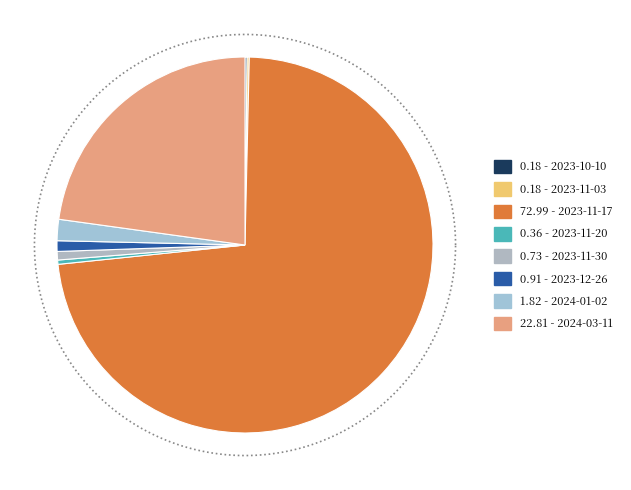

To the nearest percent, what percentage of the pie is 2023-11-17?

73%